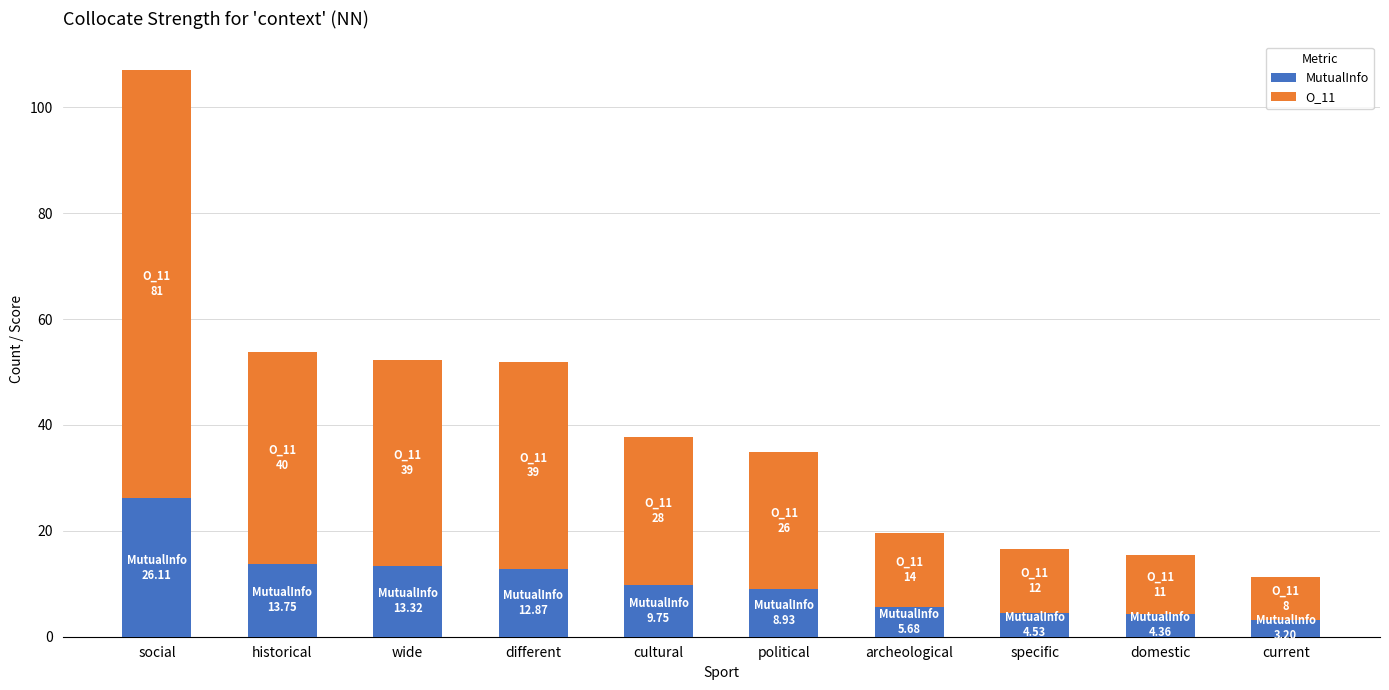

What is the approximate value of MutualInfo at archeological?

5.7